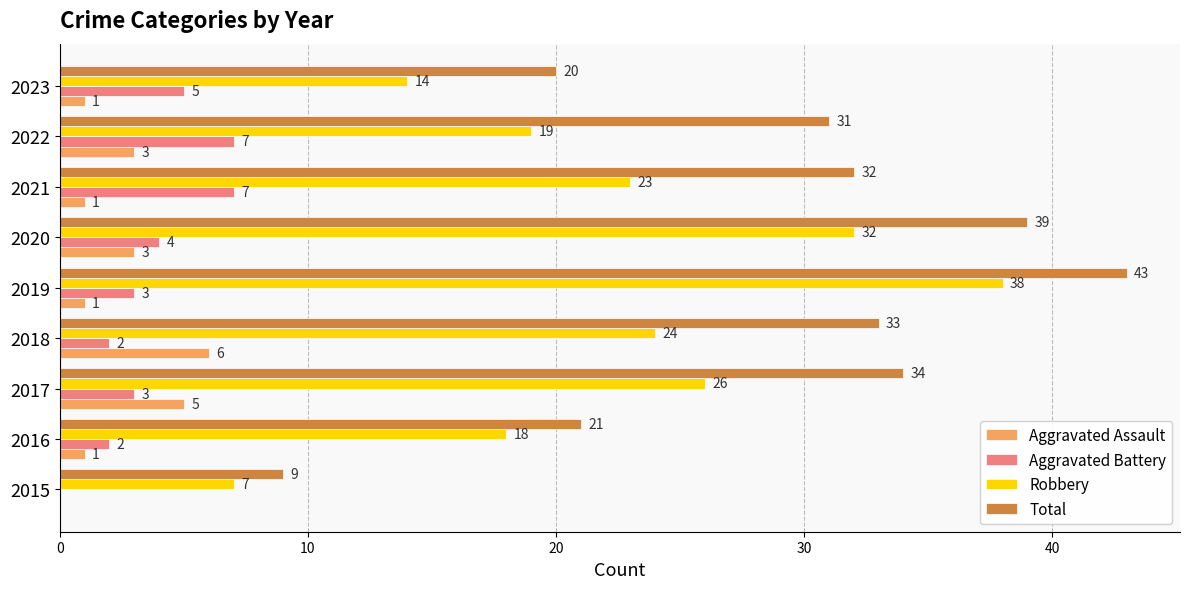

Count the number of data series in this chart.

4